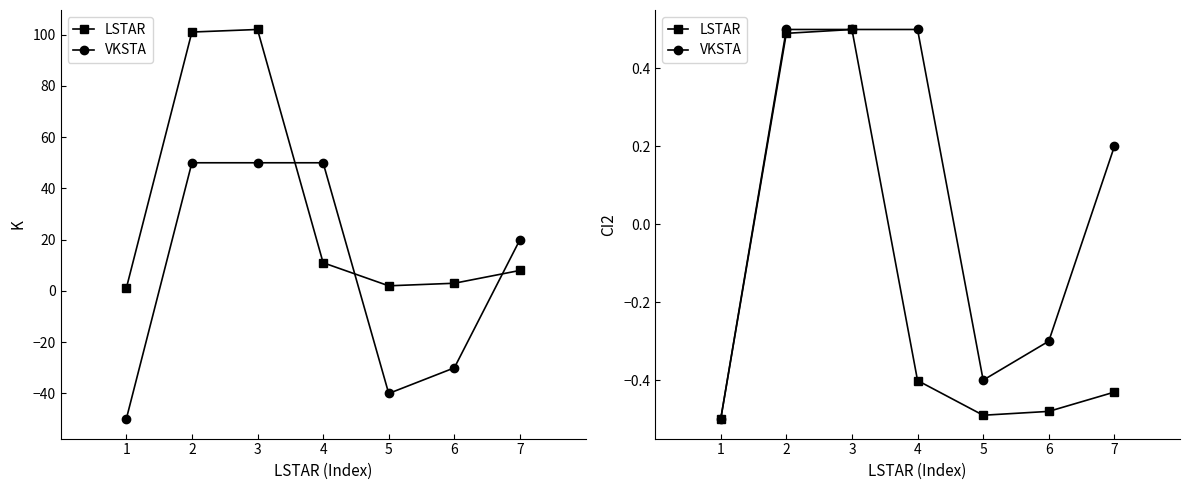

What is the total value across all series at 7?

-0.2